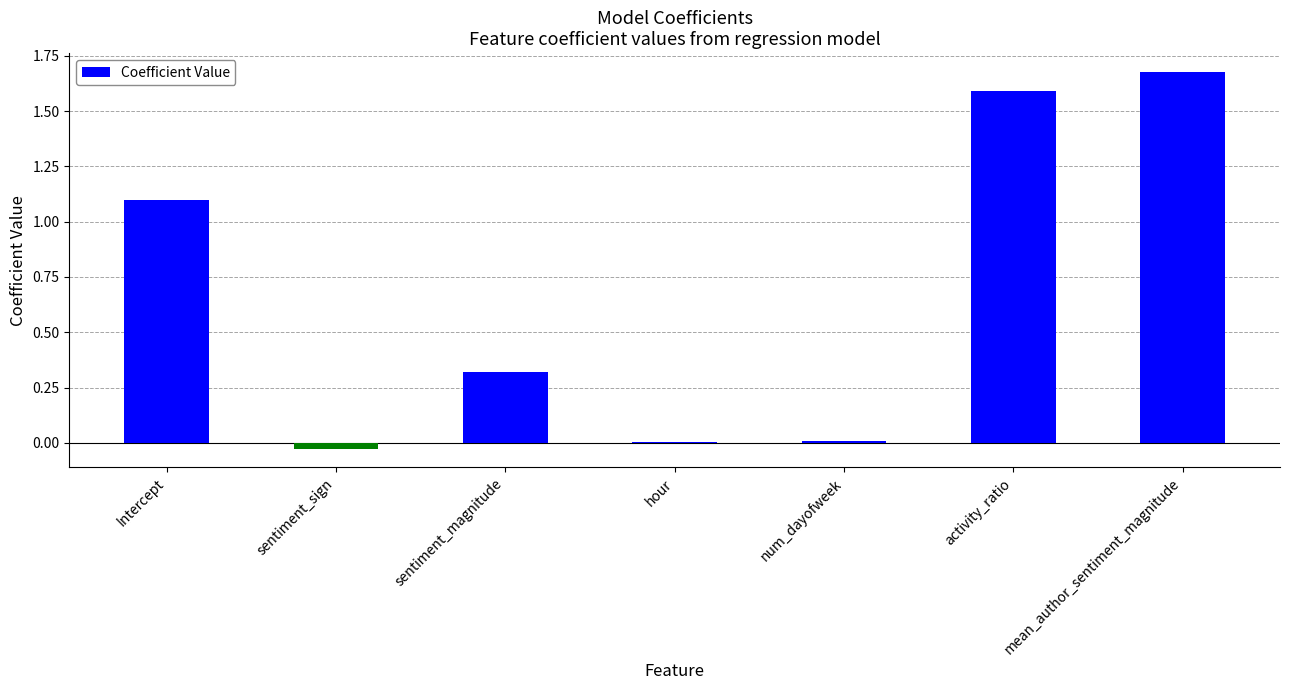

How many bars are there in total?

7